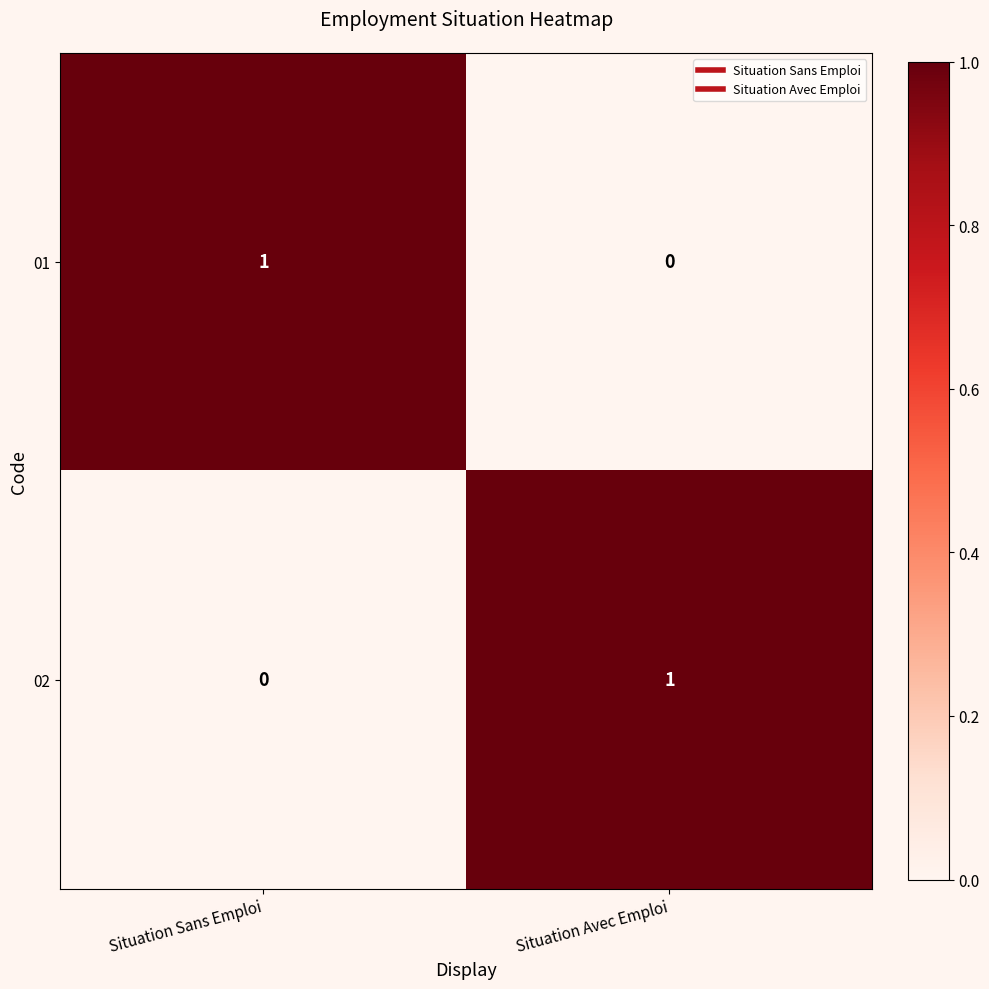

What is the total value across all series at Situation Sans Emploi?

1